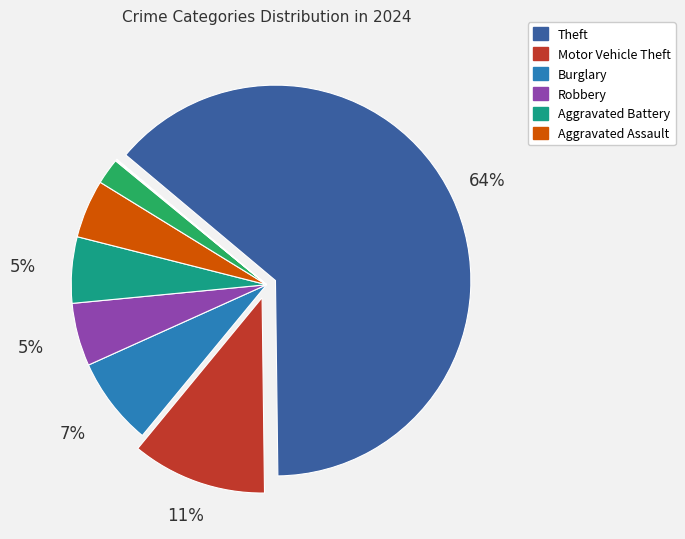

Is there a majority slice in this chart?

Yes